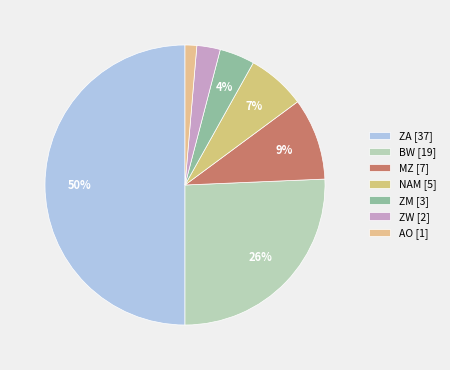

How many segments does this pie chart have?

7